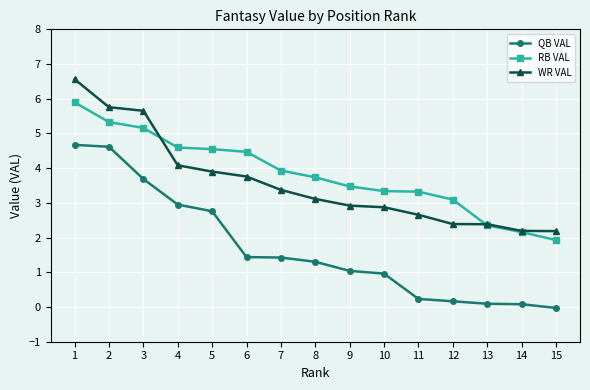

Which category has the highest value in the RB VAL series?

1